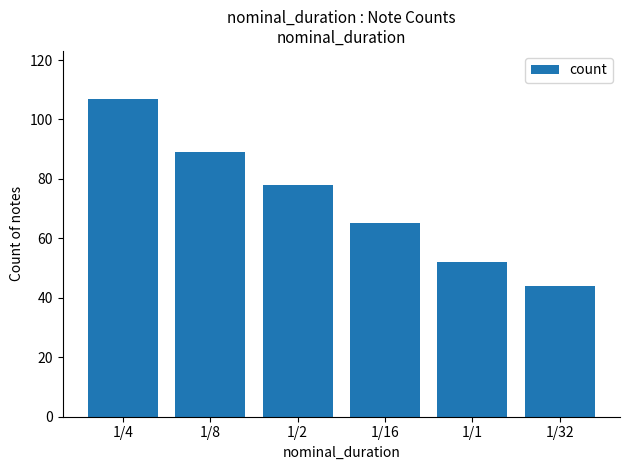

Reading left to right, what are all the values shown in this chart?

1/4=107	1/8=89	1/2=78	1/16=65	1/1=52	1/32=44